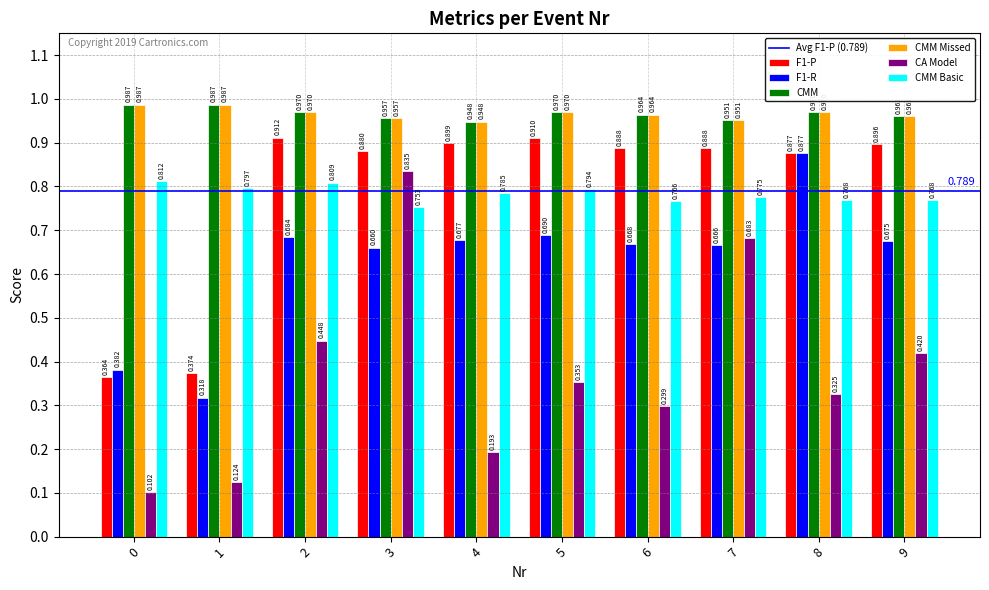

At which label does CMM Missed reach its minimum?

4